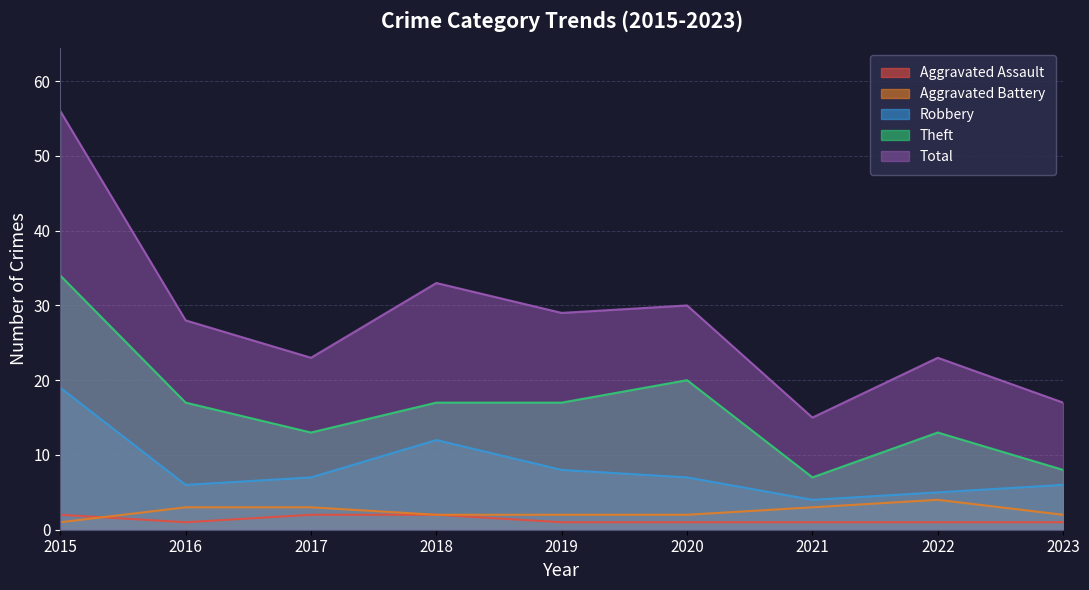

Does the chart have visible grid lines?

Yes